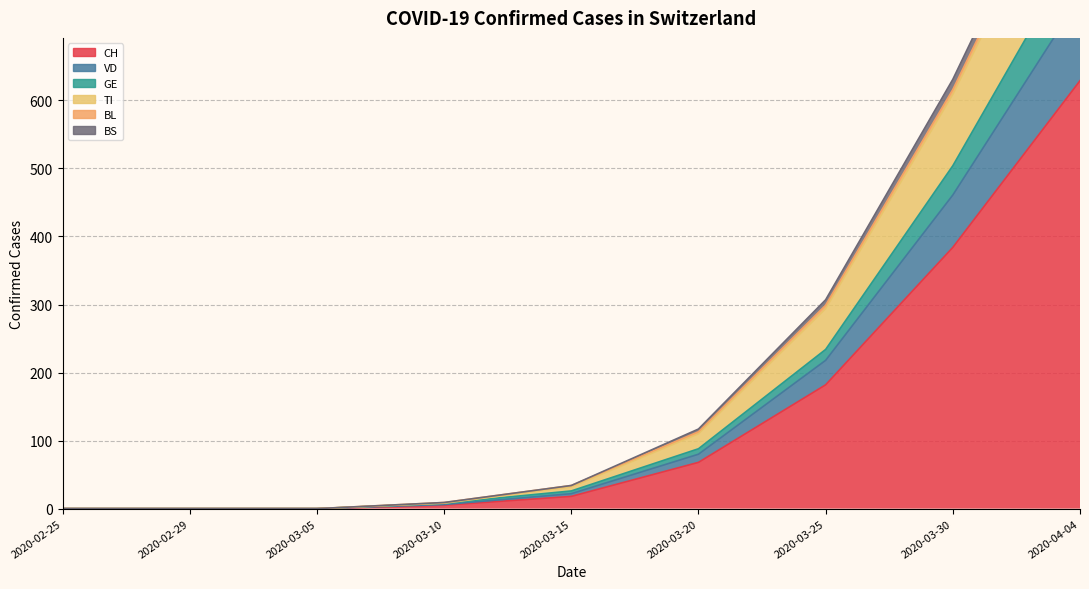

Which has a higher value, 2020-03-25 or 2020-03-05?

2020-03-25